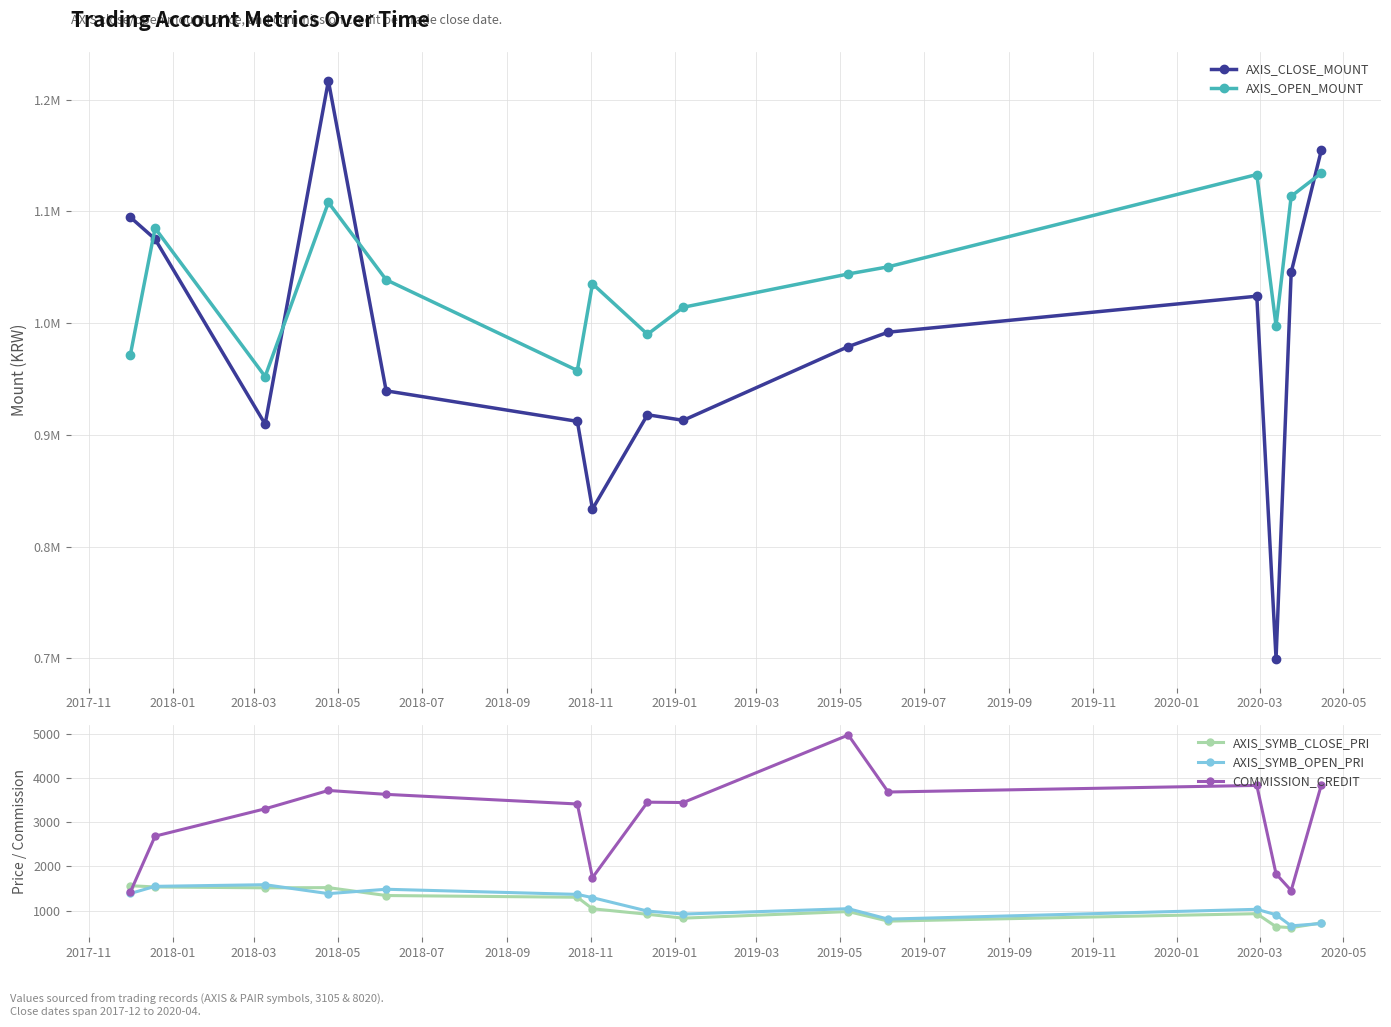

How many intersections are there between COMMISSION_CREDIT and AXIS_SYMB_CLOSE_PRI?

1